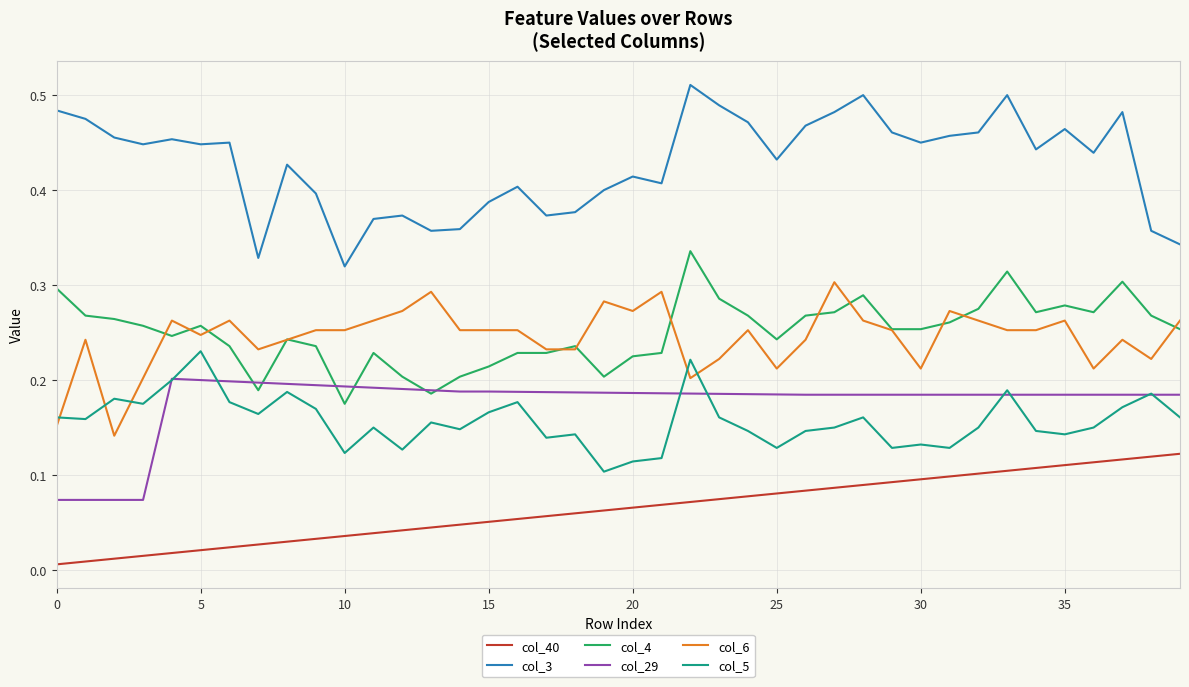

True or false: col_40 and col_4 intersect in this chart.

False